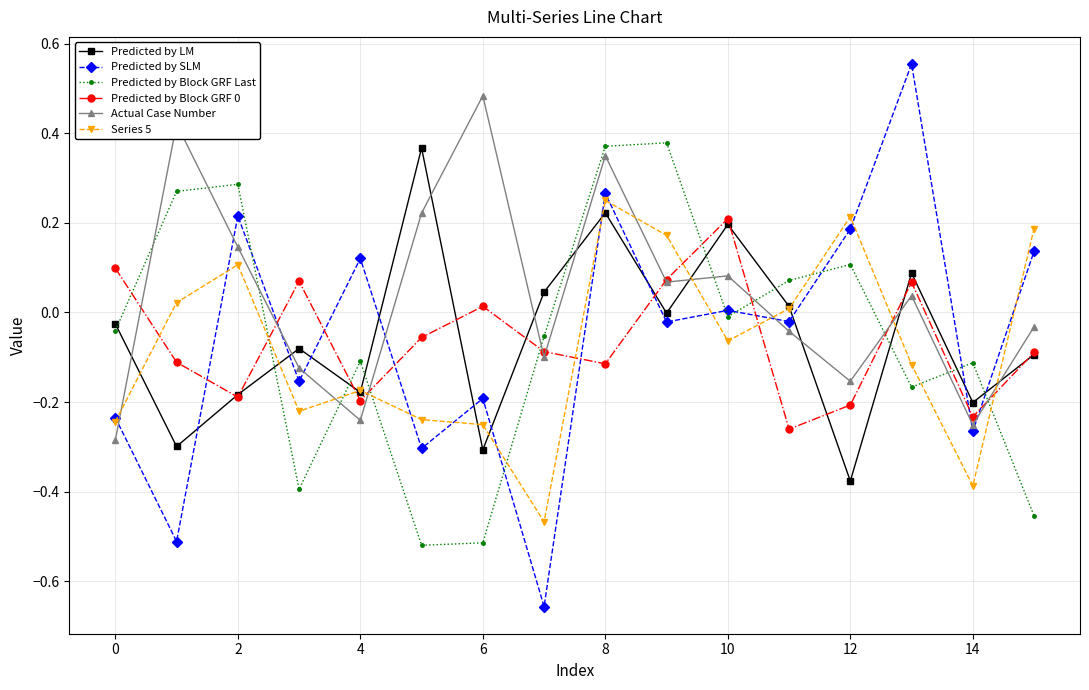

Which series has the largest total across all categories?

Actual Case Number